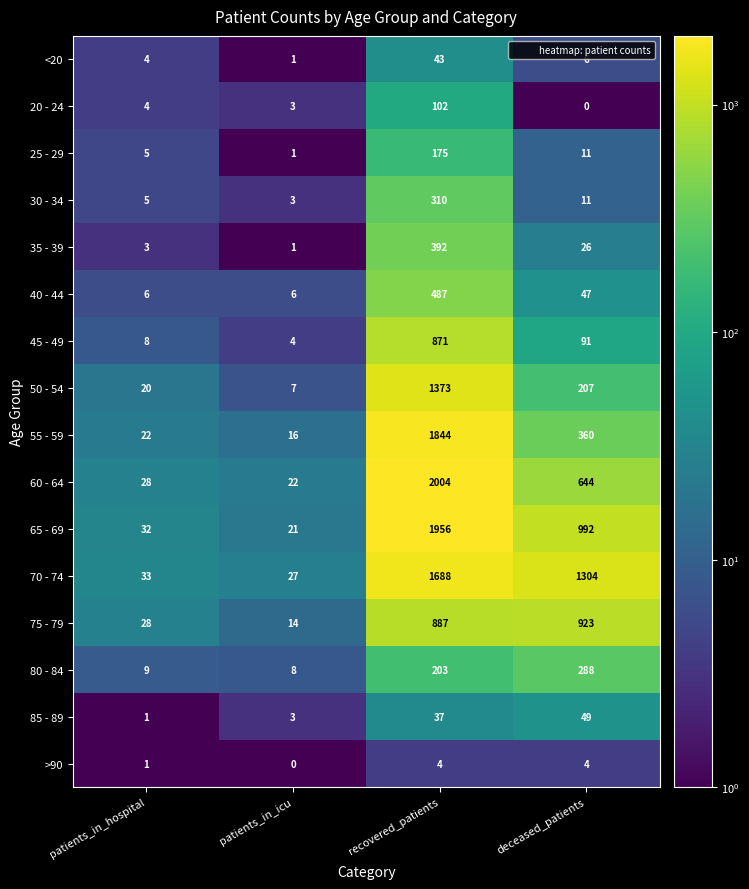

At which category is the sum across all series the highest?

recovered_patients